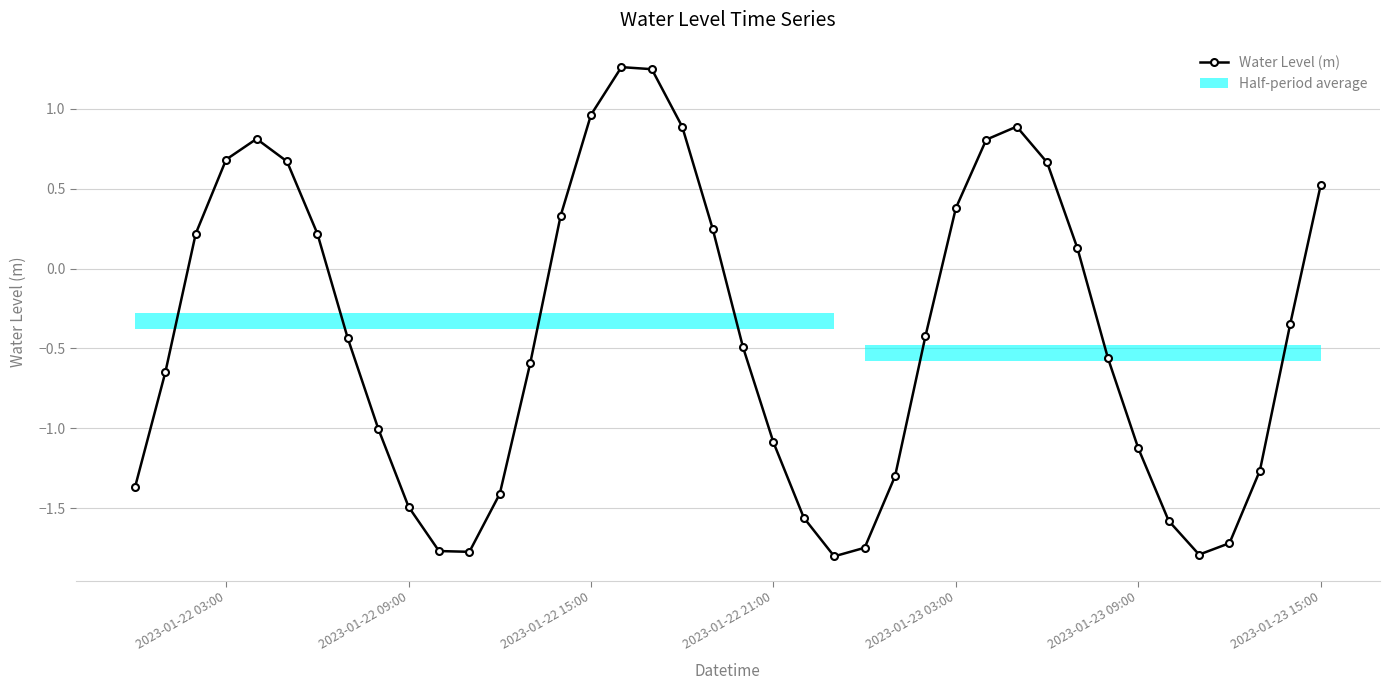

What is the sum of all values?

-16.4